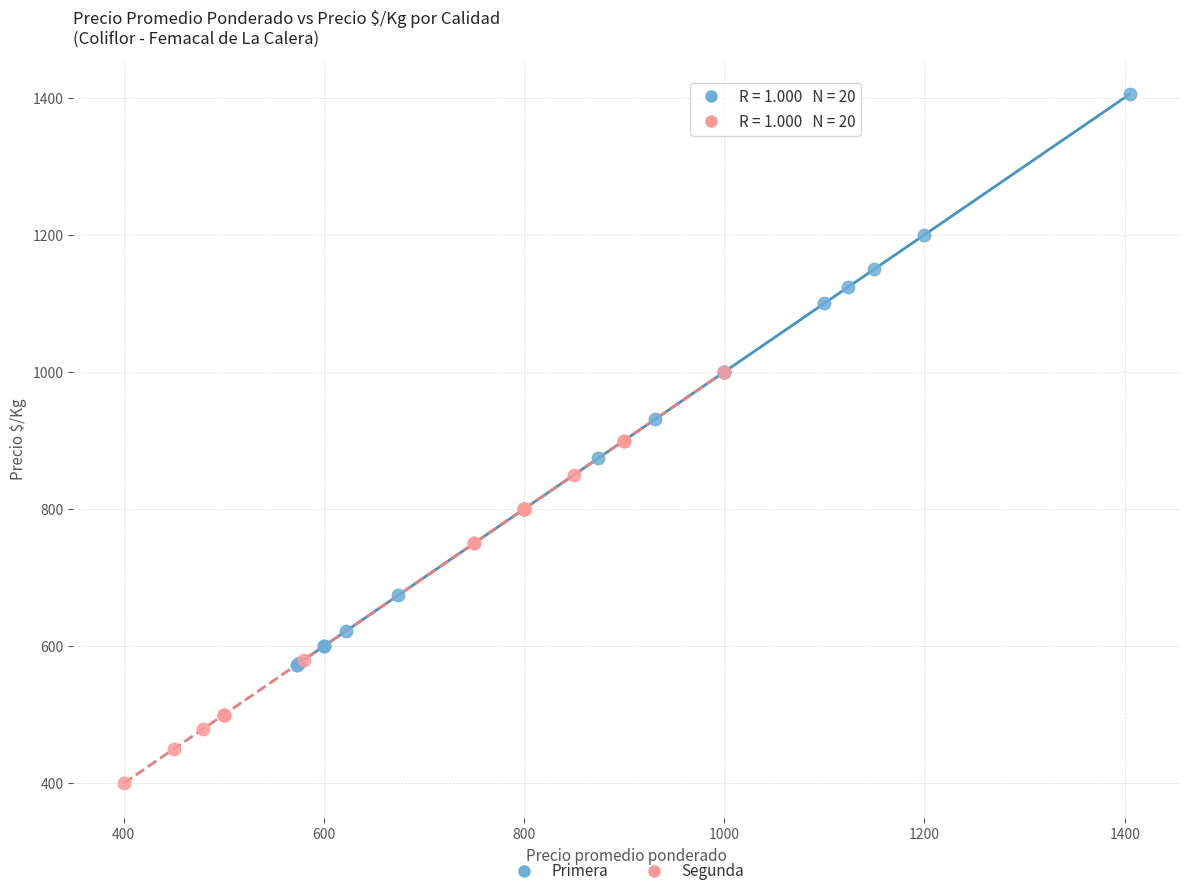

Which series reaches the minimum Y coordinate?

Segunda